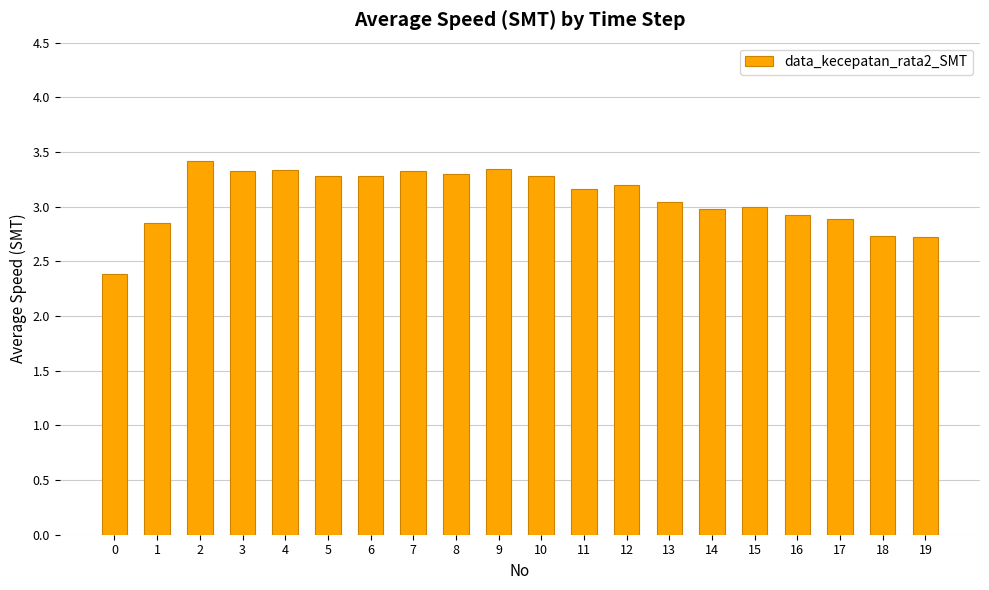

What is the value of the 16th bar from the left?

3.0